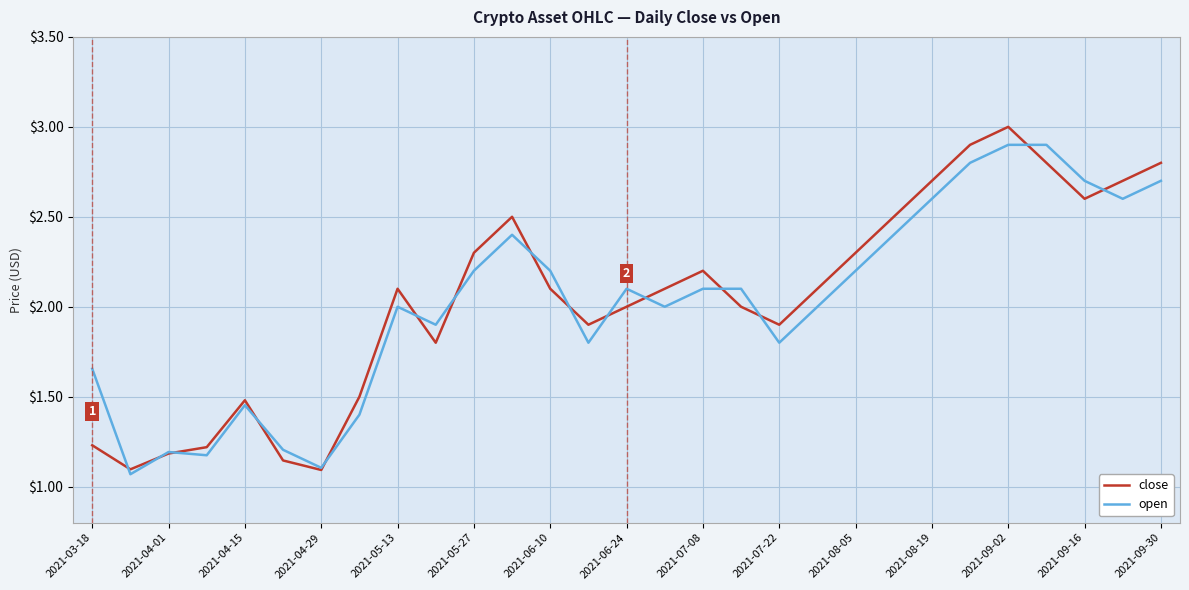

What is the highest value of the open series?

2.9